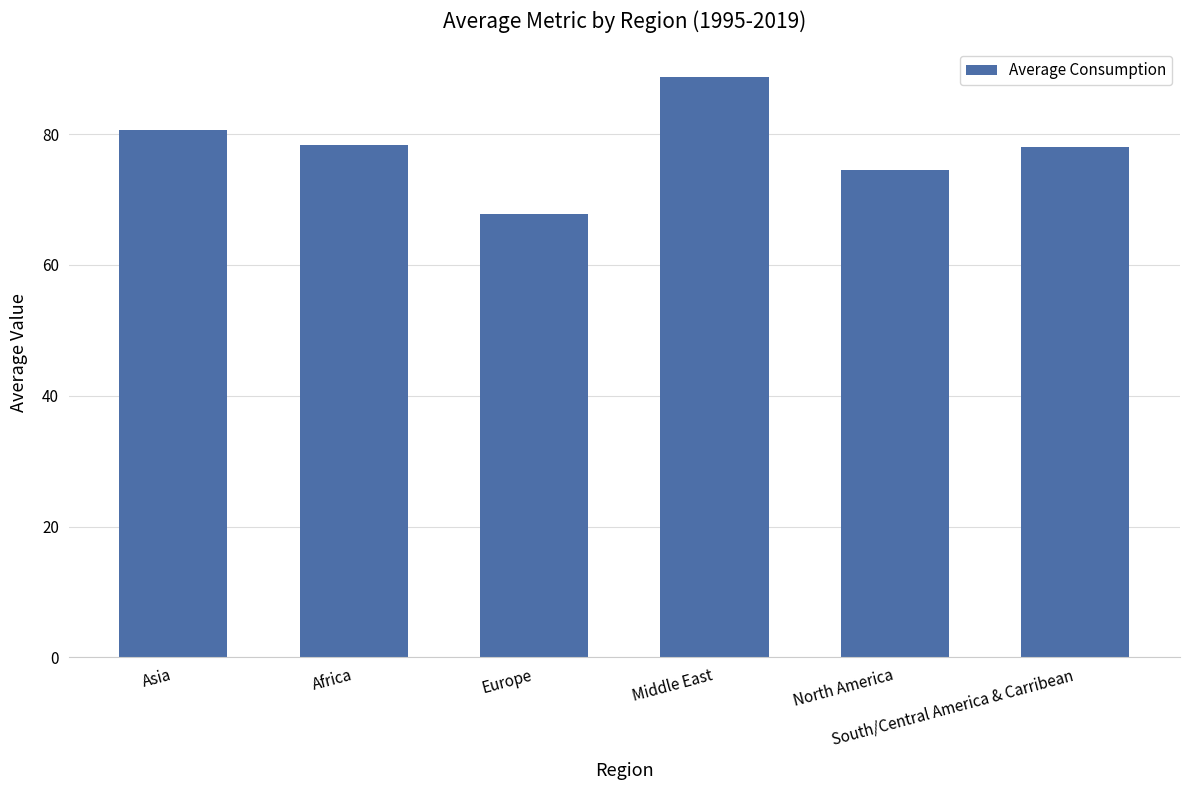

What is the value of the 6th bar from the left?

78.0